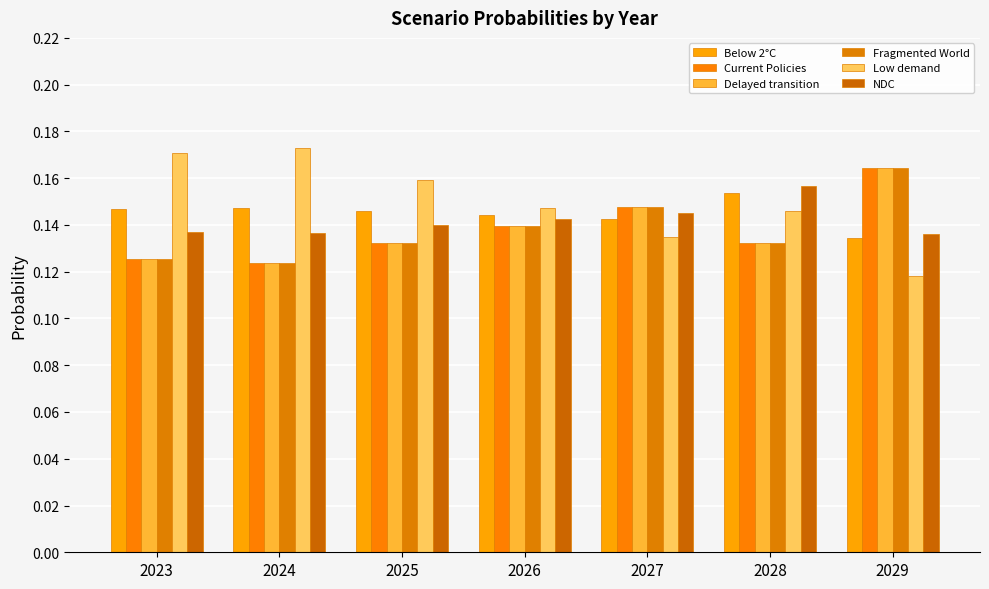

How many groups of bars are there?

7